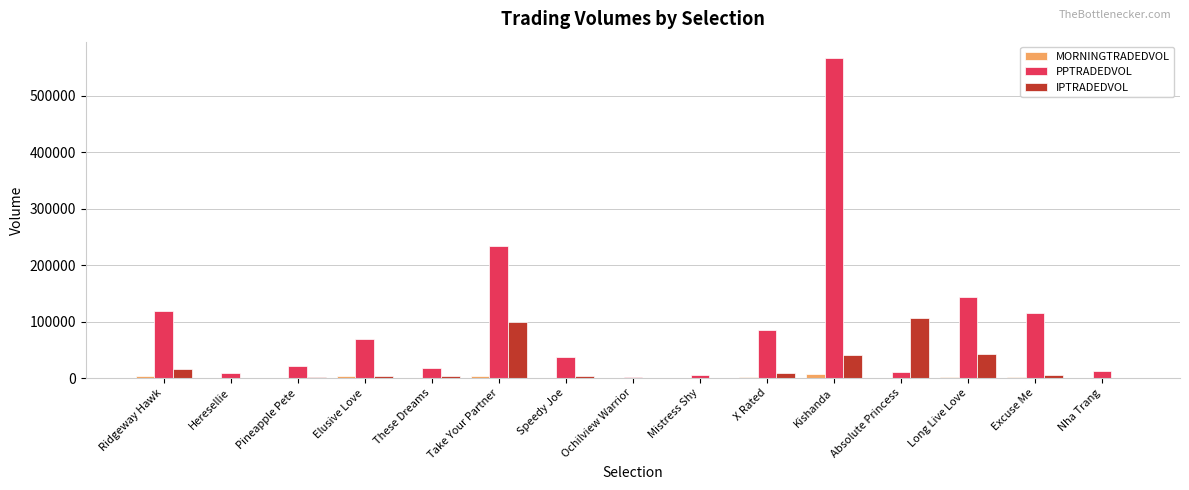

What are all the series names shown in the legend?

MORNINGTRADEDVOL, PPTRADEDVOL, IPTRADEDVOL